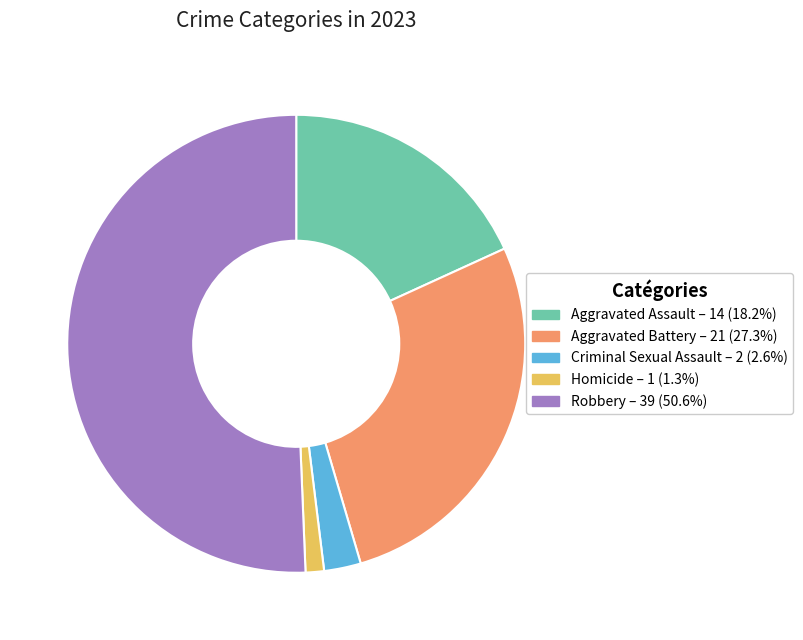

Does any single category account for the majority?

Yes